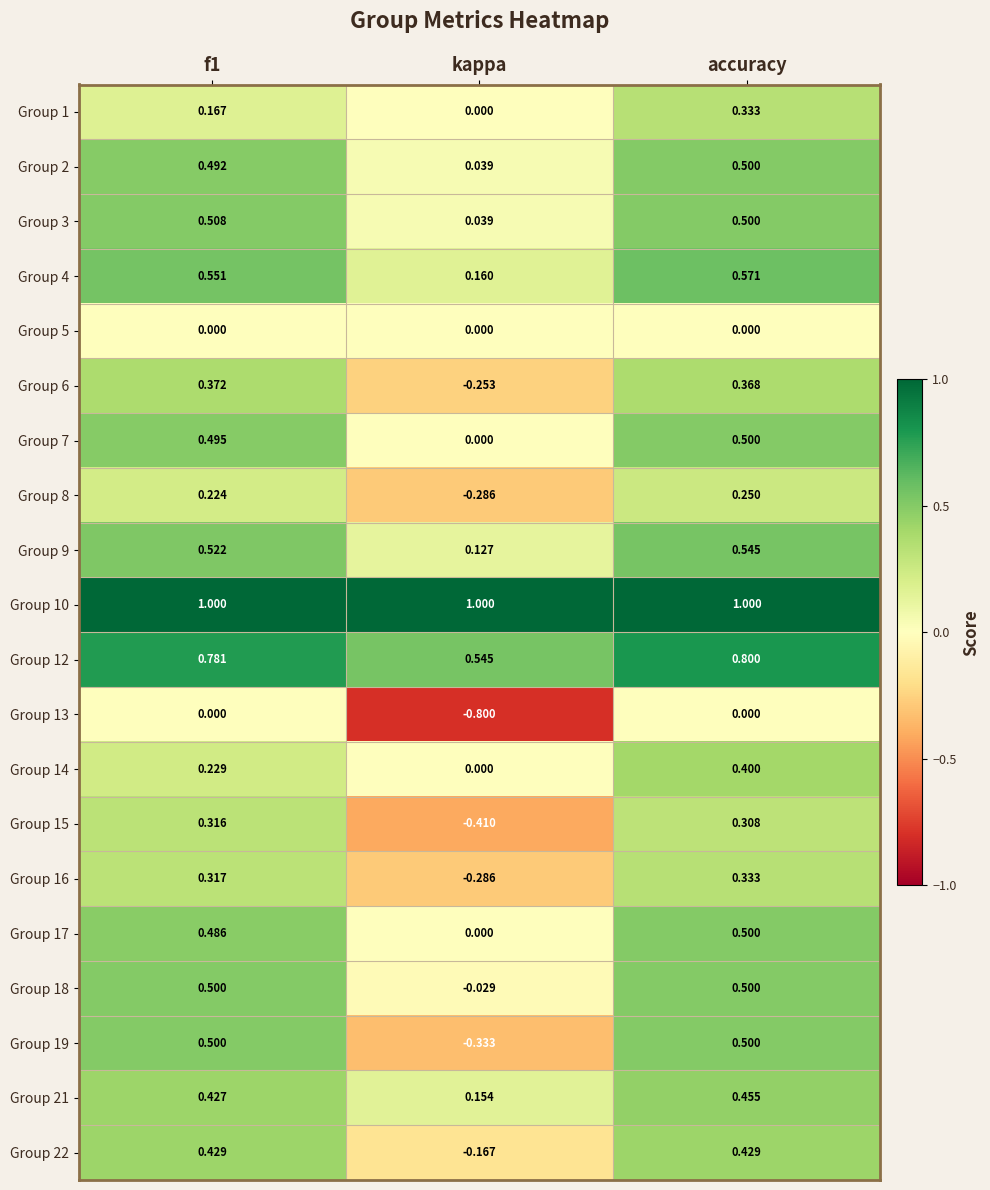

At which label is Group 12 closest to 0?

kappa